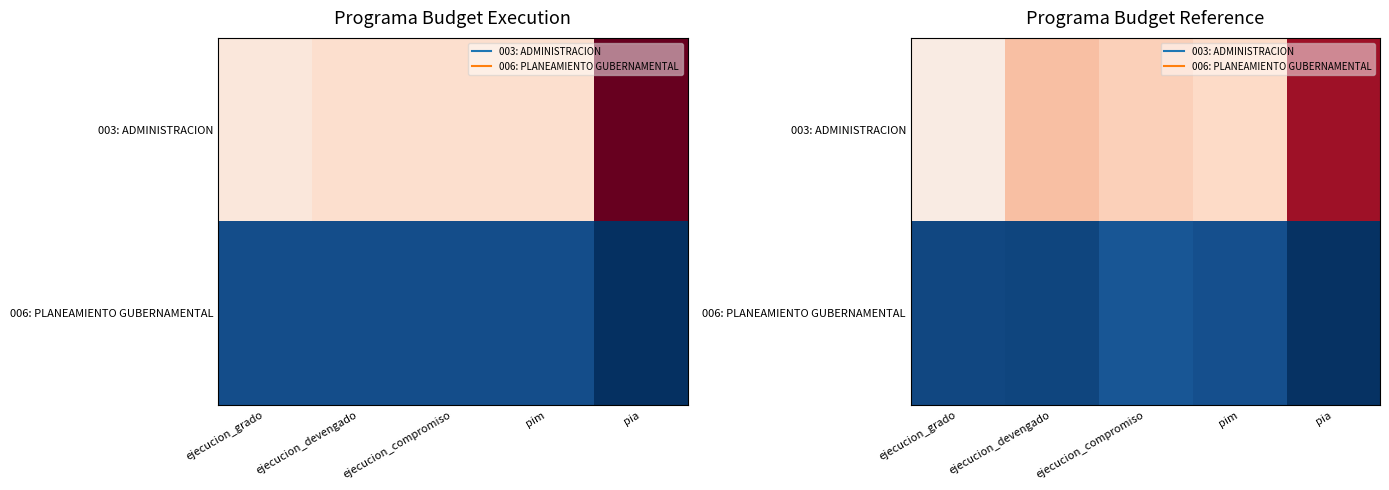

At how many categories does at least one series exceed 5840?

5